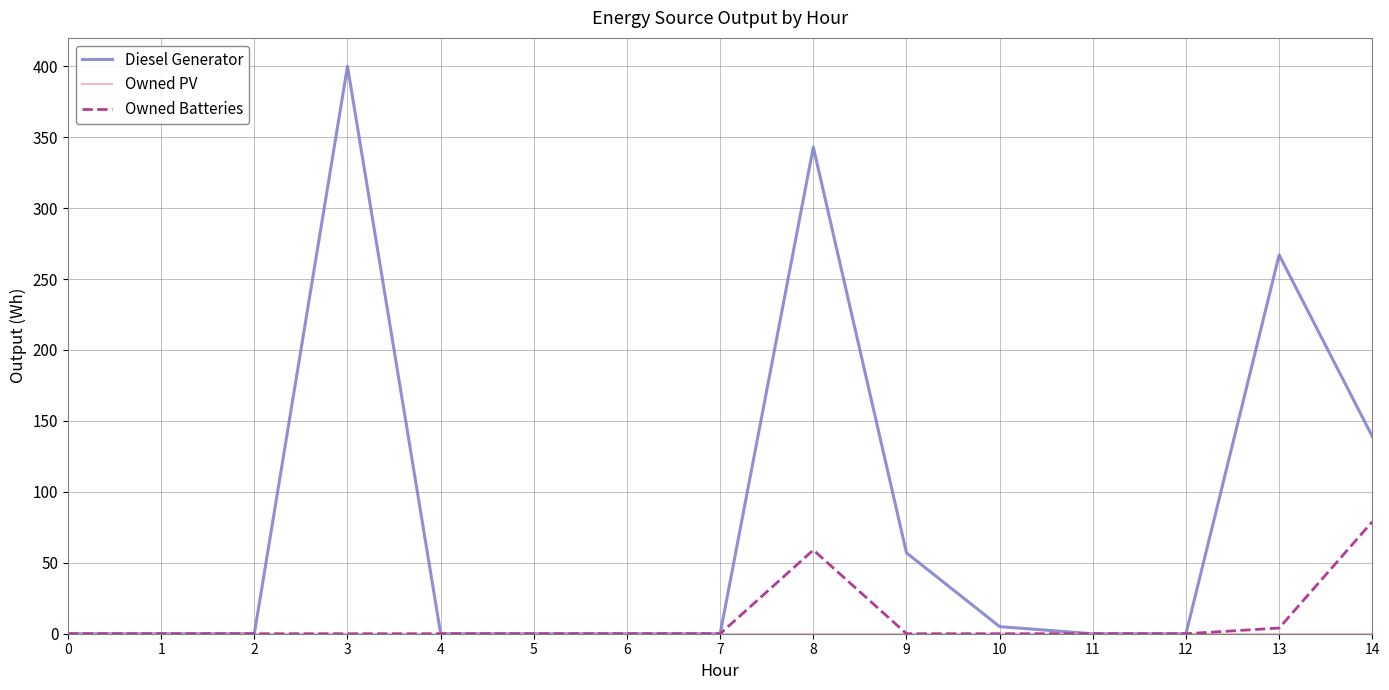

Which series has the widest spread of values?

Diesel Generator